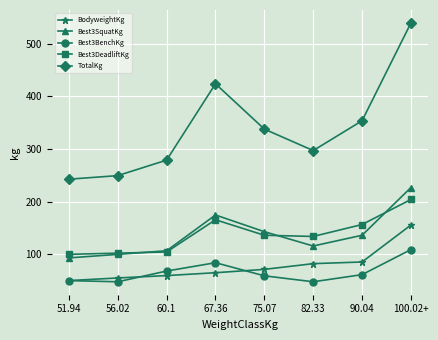

Reading left to right, list all the values displayed in this chart.

BodyweightKg: 51.94=49.9	56.02=54.9	60.1=59.4	67.36=64.9	75.07=71.2	82.33=82.1	90.04=85.3	100.02+=155.6
Best3SquatKg: 51.94=93.0	56.02=99.8	60.1=106.6	67.36=174.6	75.07=142.9	82.33=115.7	90.04=136.1	100.02+=226.8
Best3BenchKg: 51.94=49.9	56.02=47.6	60.1=68.0	67.36=83.9	75.07=59.0	82.33=47.6	90.04=61.2	100.02+=108.9
Best3DeadliftKg: 51.94=99.8	56.02=102.1	60.1=104.3	67.36=165.6	75.07=136.1	82.33=133.8	90.04=156.5	100.02+=204.1
TotalKg: 51.94=242.7	56.02=249.5	60.1=279.0	67.36=424.1	75.07=337.9	82.33=297.1	90.04=353.8	100.02+=539.8